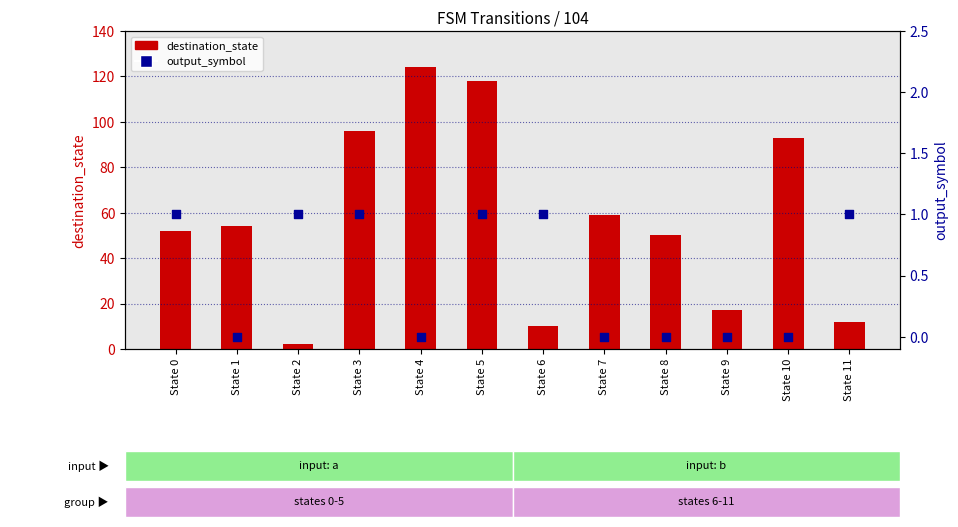

At which category is the sum across all series the highest?

State 4